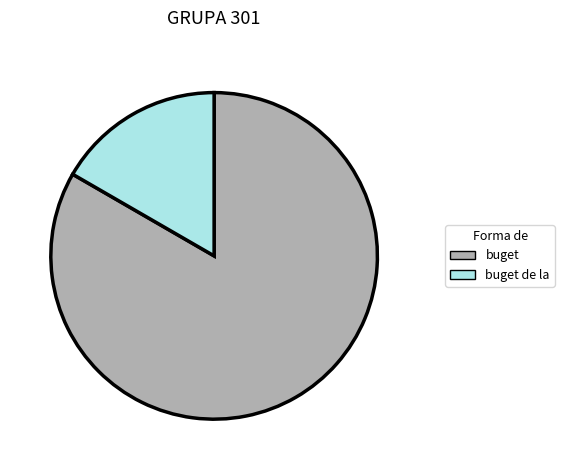

Does buget de la represent more than half of the total?

No